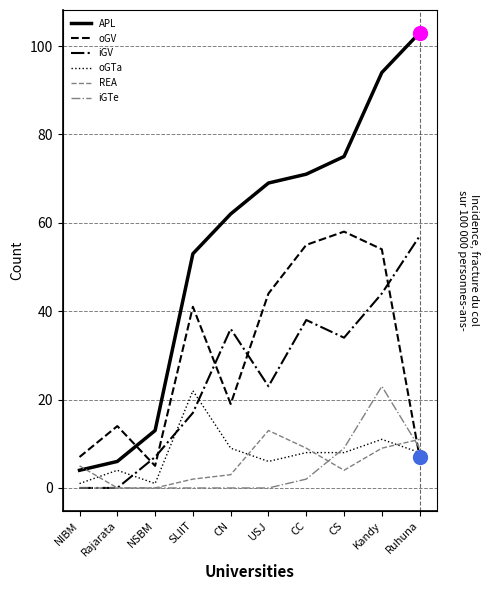

How many values in the iGV series are below 34?

5